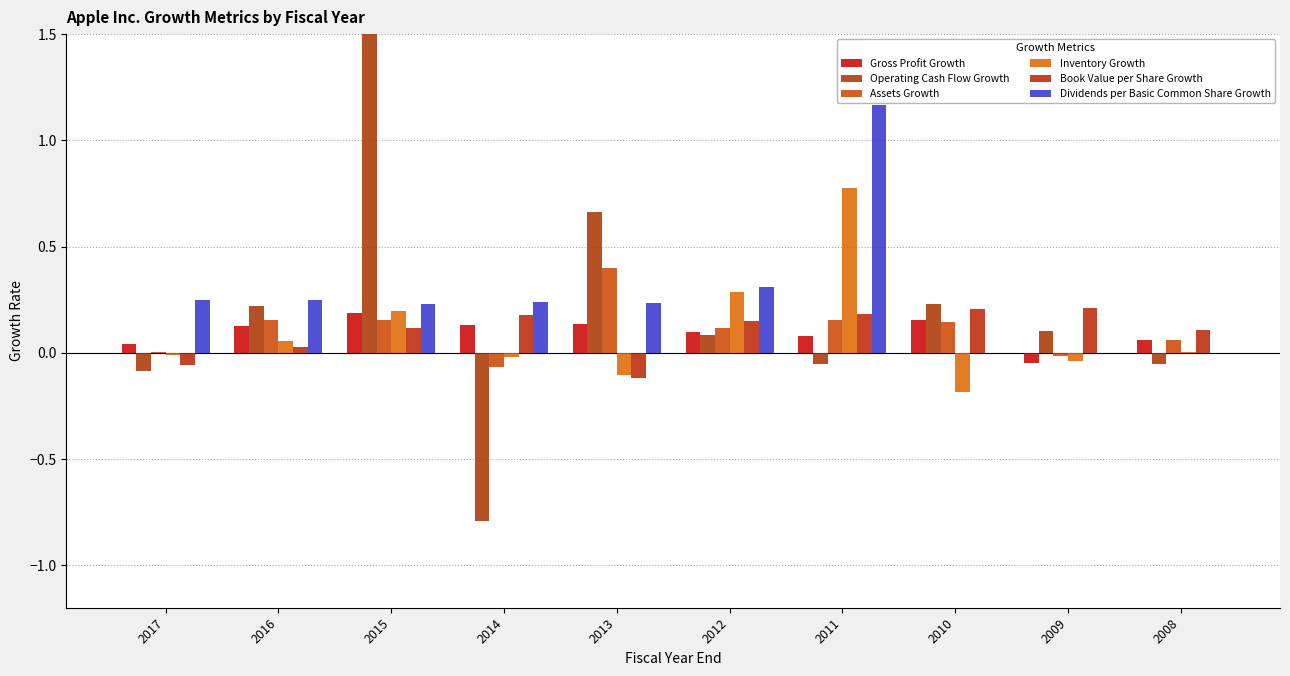

Reading left to right, extract all data points from this chart.

Gross Profit Growth: 0.0	0.1	0.2	0.1	0.1	0.1	0.1	0.2	-0.1	0.1
Operating Cash Flow Growth: -0.1	0.2	5.2	-0.8	0.7	0.1	-0.1	0.2	0.1	-0.1
Assets Growth: 0.0	0.2	0.2	-0.1	0.4	0.1	0.2	0.1	-0.0	0.1
Inventory Growth: -0.0	0.1	0.2	-0.0	-0.1	0.3	0.8	-0.2	-0.0	0.0
Book Value per Share Growth: -0.1	0.0	0.1	0.2	-0.1	0.2	0.2	0.2	0.2	0.1
Dividends per Basic Common Share Growth: 0.2	0.2	0.2	0.2	0.2	0.3	1.2	0.0	0.0	0.0